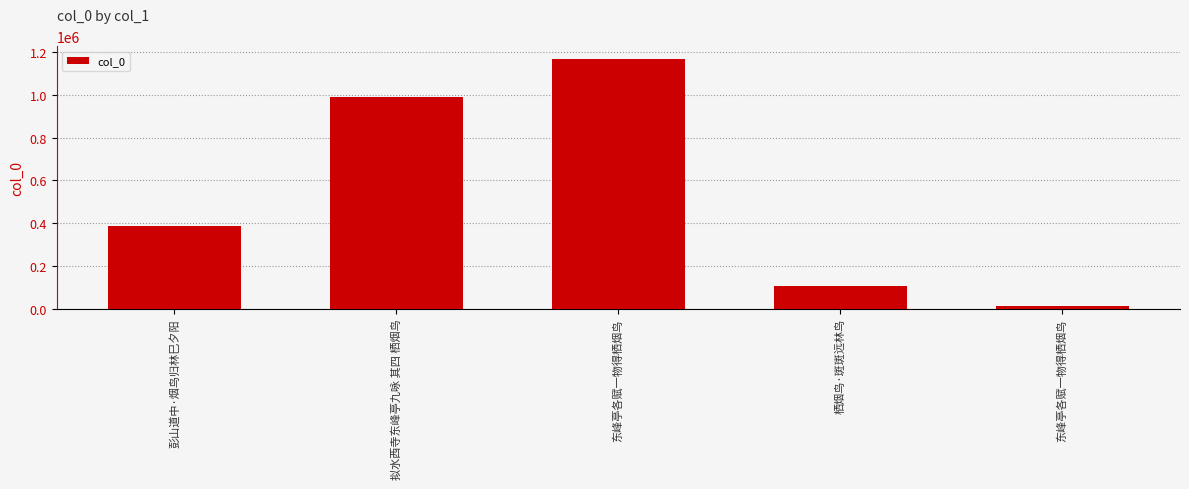

List the labels in order of value, smallest first.

东峰亭各赋一物得栖烟鸟, 栖烟鸟·斑斑远林鸟, 彭山道中·烟鸟归林巳夕阳, 拟水西寺东峰亭九咏 其四 栖烟鸟, 东峰亭各赋一物得栖烟鸟